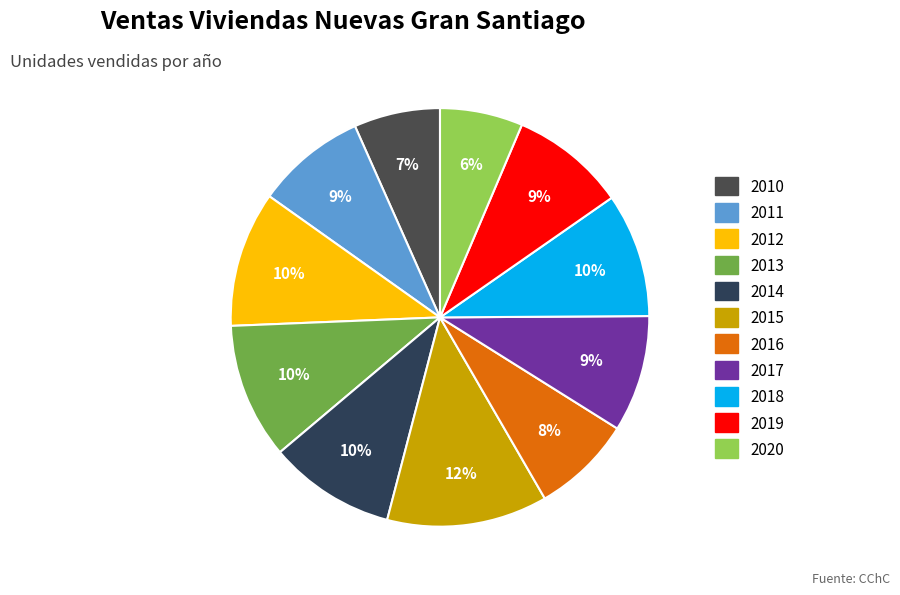

Which has a higher value, 2010 or 2011?

2011